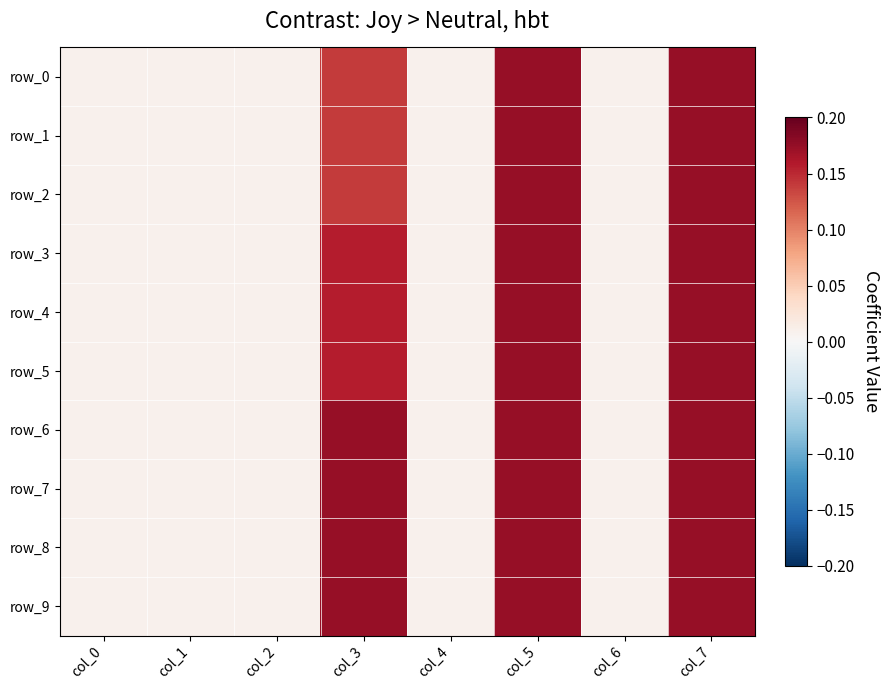

Reading left to right, extract all data points from this chart.

row_0: 0.0	0.0	0.0	0.1	0.0	0.2	0.0	0.2
row_1: 0.0	0.0	0.0	0.1	0.0	0.2	0.0	0.2
row_2: 0.0	0.0	0.0	0.1	0.0	0.2	0.0	0.2
row_3: 0.0	0.0	0.0	0.2	0.0	0.2	0.0	0.2
row_4: 0.0	0.0	0.0	0.2	0.0	0.2	0.0	0.2
row_5: 0.0	0.0	0.0	0.2	0.0	0.2	0.0	0.2
row_6: 0.0	0.0	0.0	0.2	0.0	0.2	0.0	0.2
row_7: 0.0	0.0	0.0	0.2	0.0	0.2	0.0	0.2
row_8: 0.0	0.0	0.0	0.2	0.0	0.2	0.0	0.2
row_9: 0.0	0.0	0.0	0.2	0.0	0.2	0.0	0.2